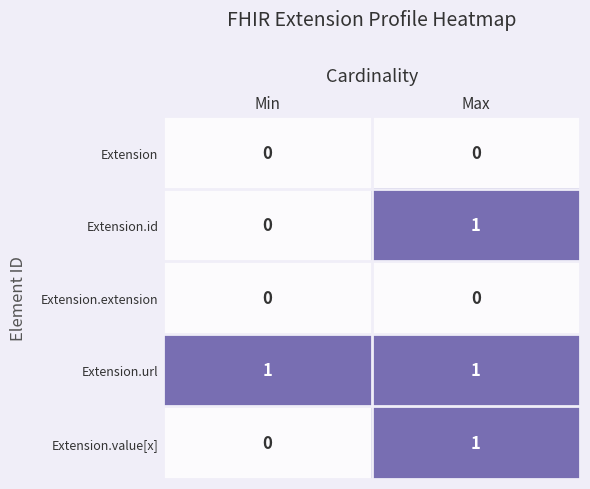

The value of Extension at Max is 0. True or false?

True